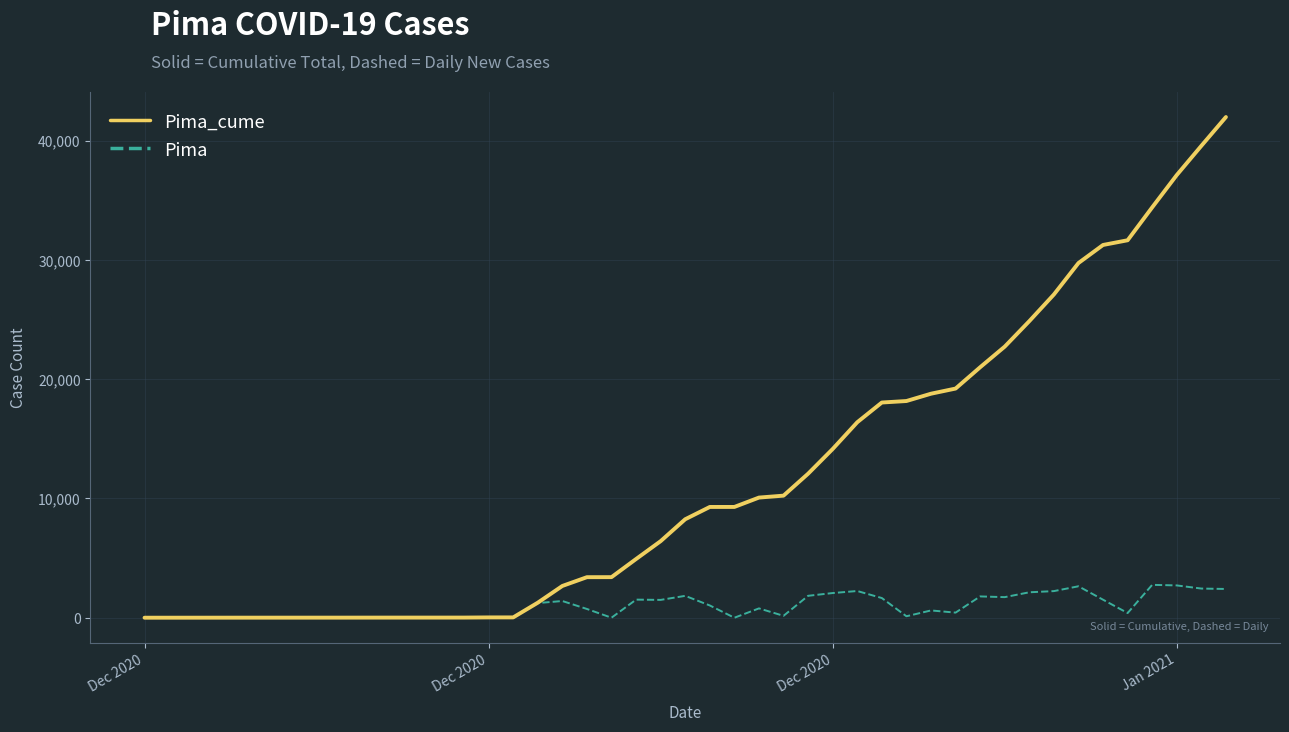

What is the highest value of the Pima_cume series?

41969